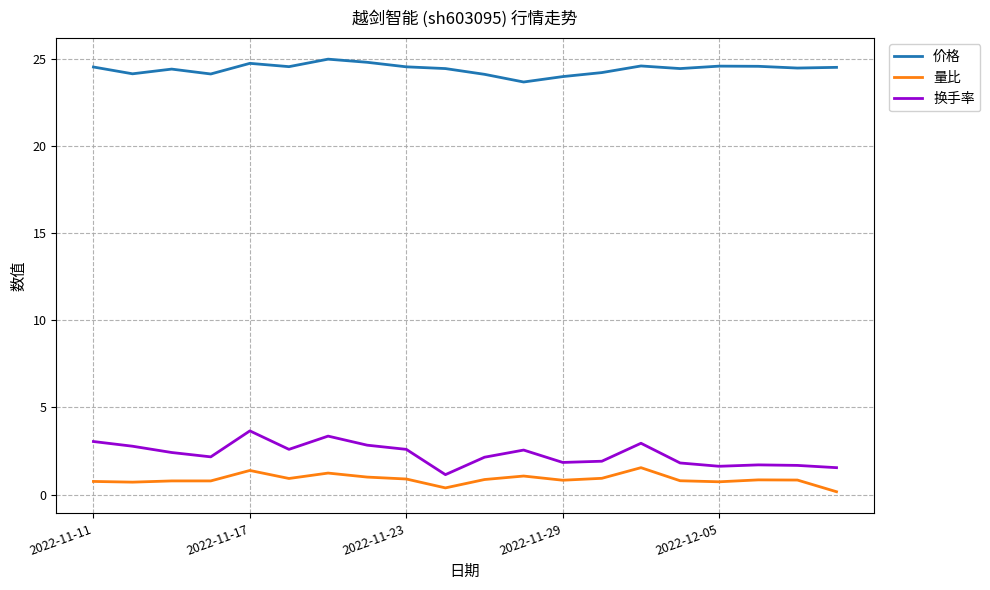

Which series has the largest range (max minus min)?

换手率